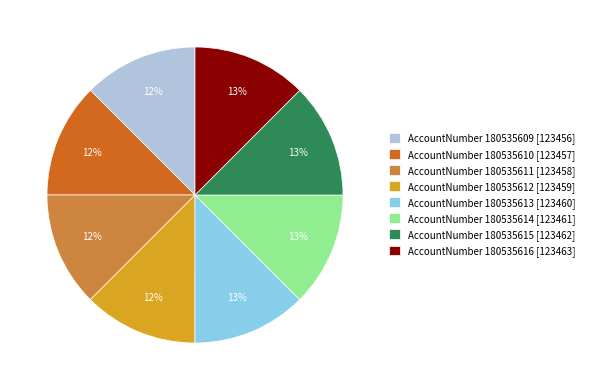

Is AccountNumber 180535613 [123460] the majority of the pie?

No